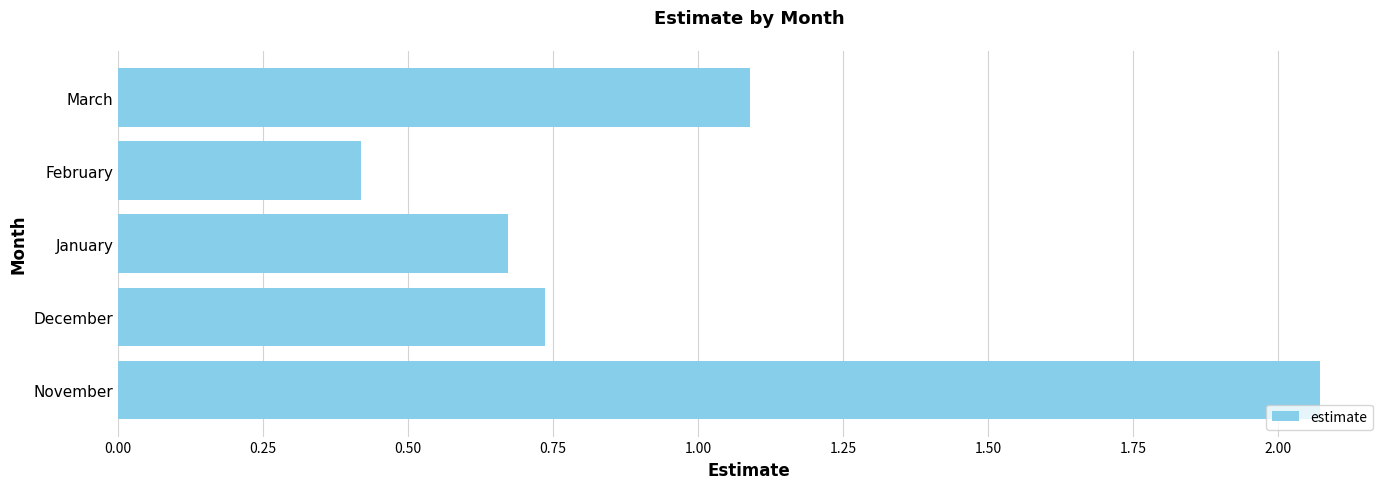

What is the difference between the maximum and minimum values?

1.7